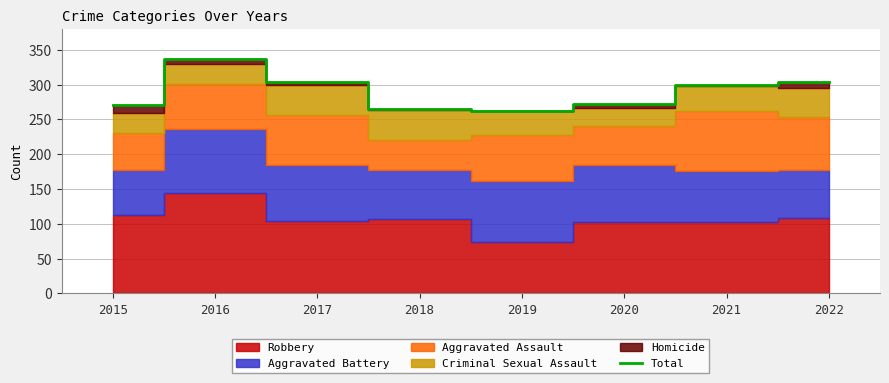

What is the minimum value shown in the chart?

262